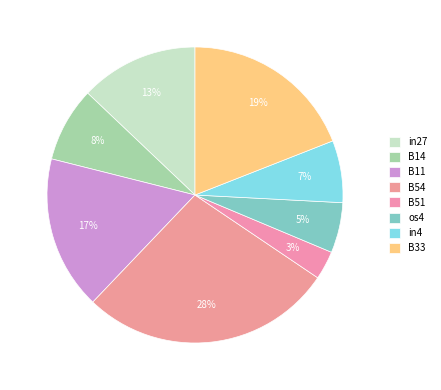

Is it true that B11 is 7% of the pie?

False